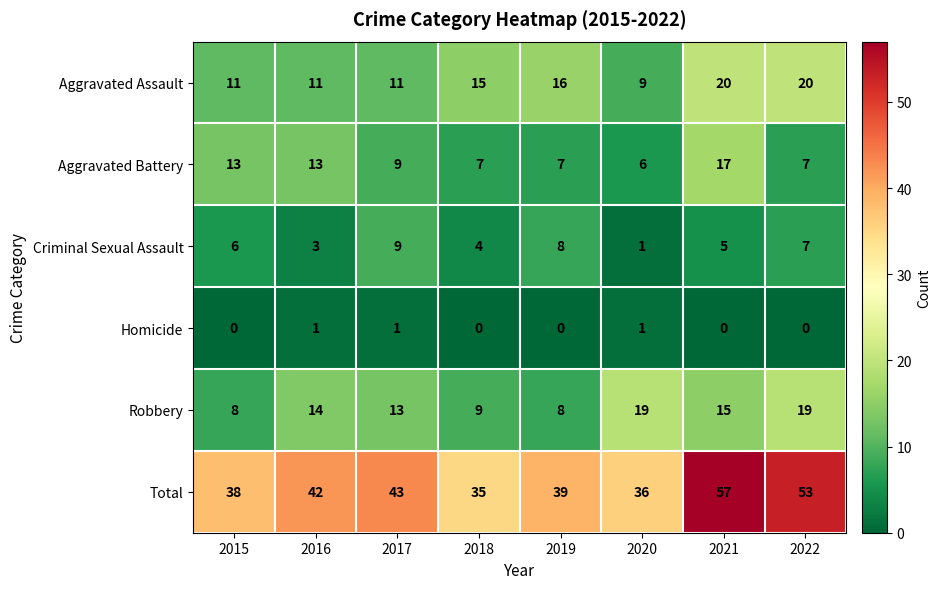

What is the difference between the highest and lowest values at 2015?

38